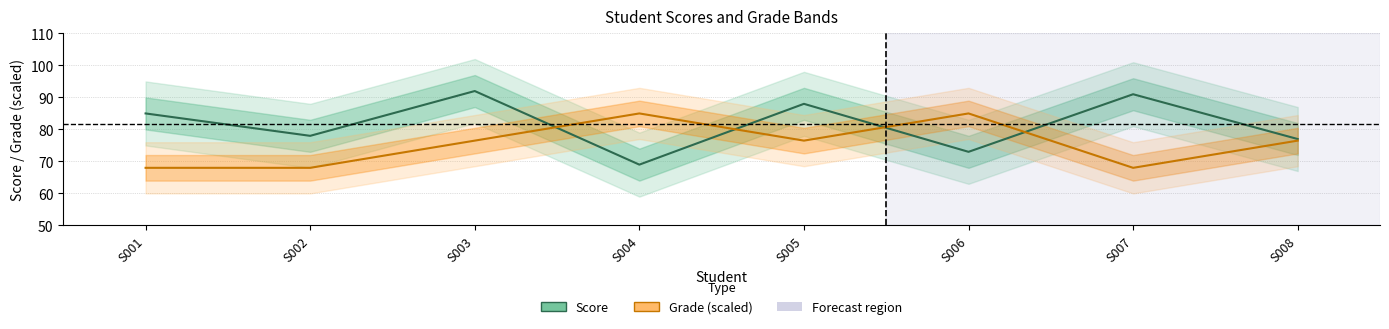

What value does the Score series have at S005?

88.0